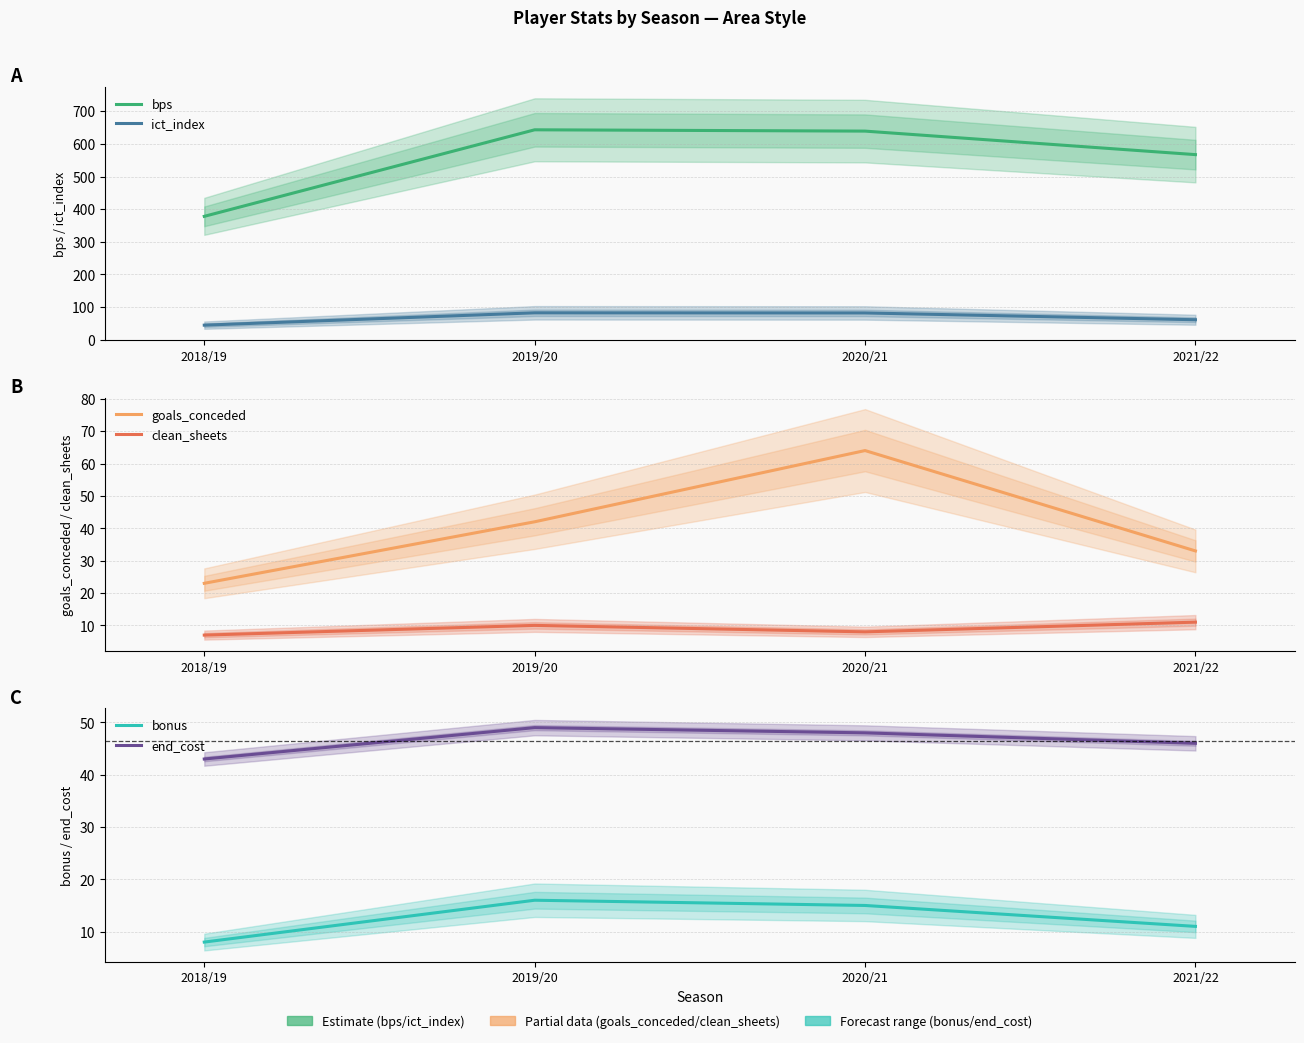

How many data points does each series have?

4